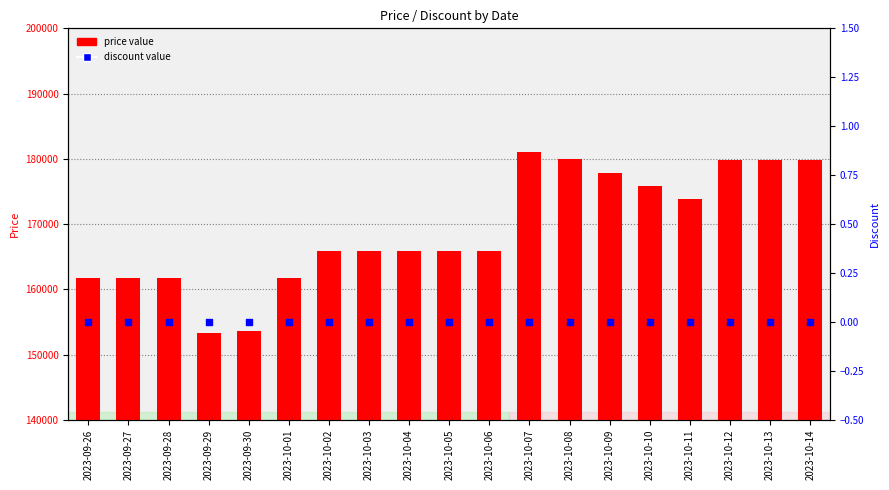

What are all the series names shown in the legend?

price value, discount value